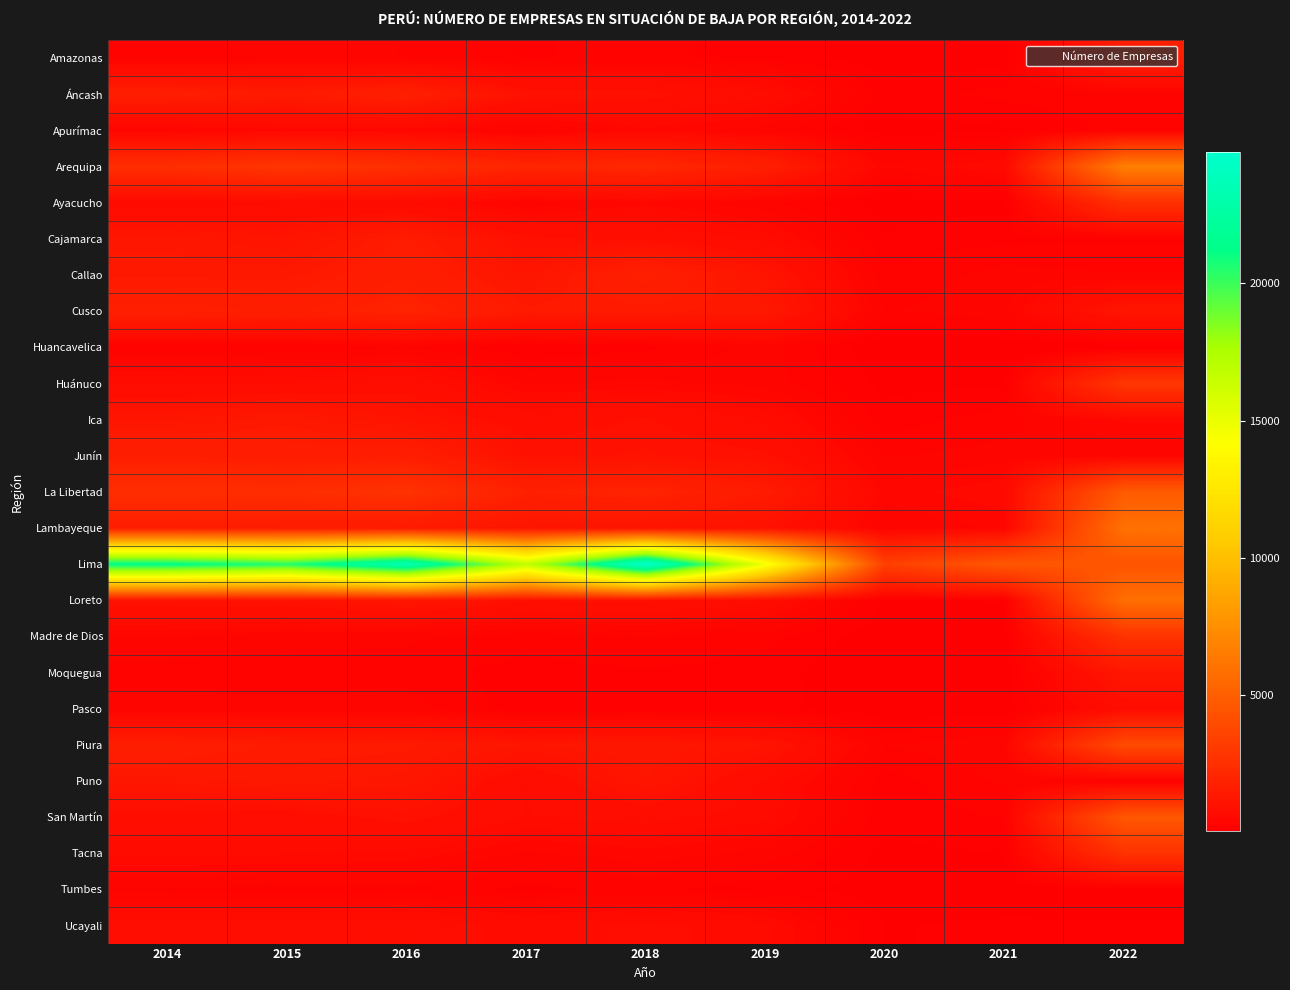

List the series in order of their peak value, lowest first.

Tumbes, Huancavelica, Apurímac, Pasco, Ucayali, Moquegua, Puno, Ica, Cajamarca, Amazonas, Junín, Áncash, Callao, Cusco, Ayacucho, Tacna, Madre de Dios, Huánuco, Piura, San Martín, La Libertad, Loreto, Lambayeque, Arequipa, Lima